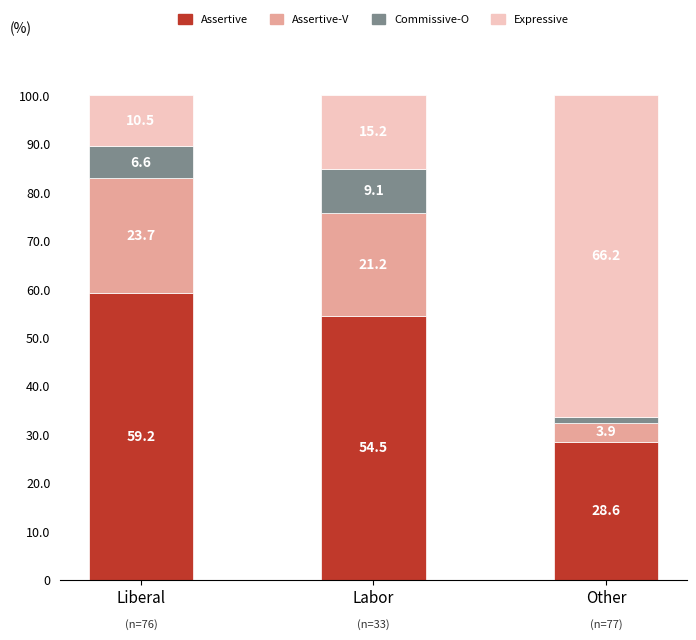

What is the total value across all series at Liberal?

100.0